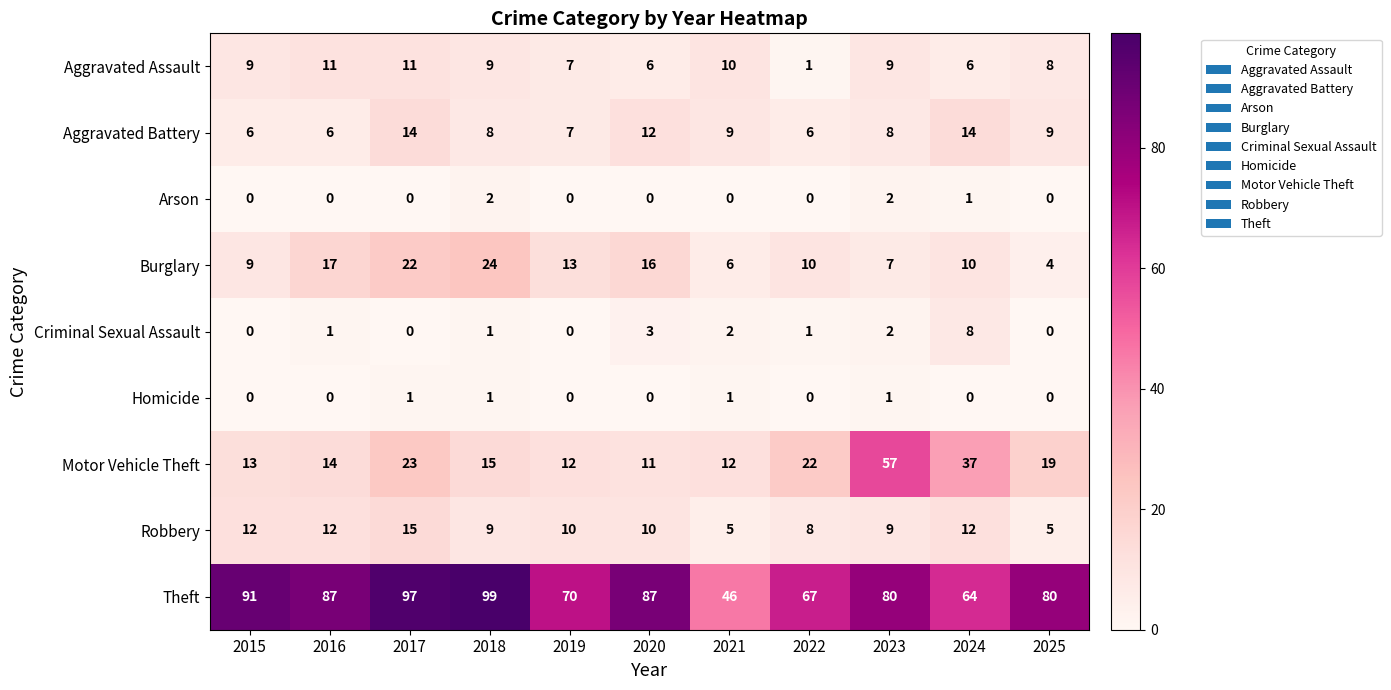

What is the sum of all Motor Vehicle Theft values?

235